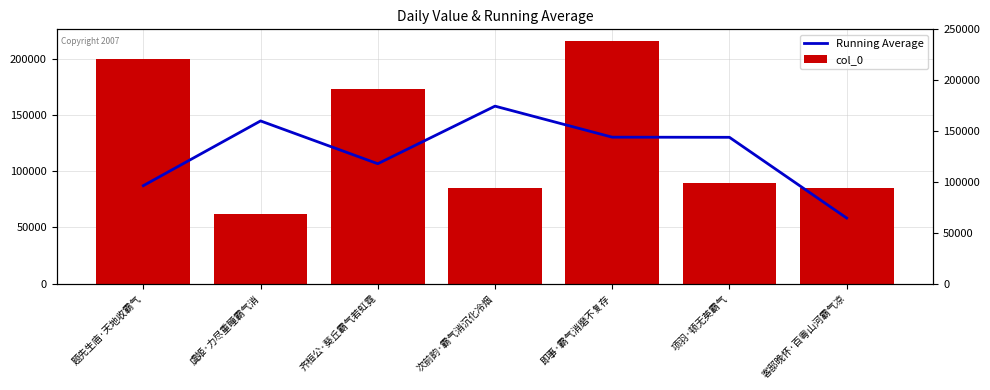

Is the value of col_0 at 即事·霸气消磨不复存 greater than the value of Running Average at 题先生庙·天地收霸气?

Yes